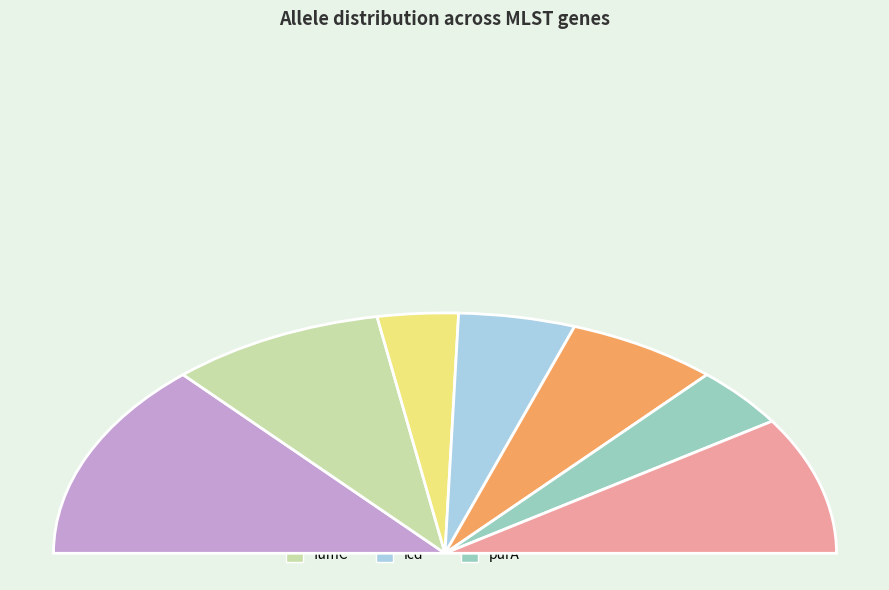

Combined, what portion of the pie is recA and adk?

45.2%